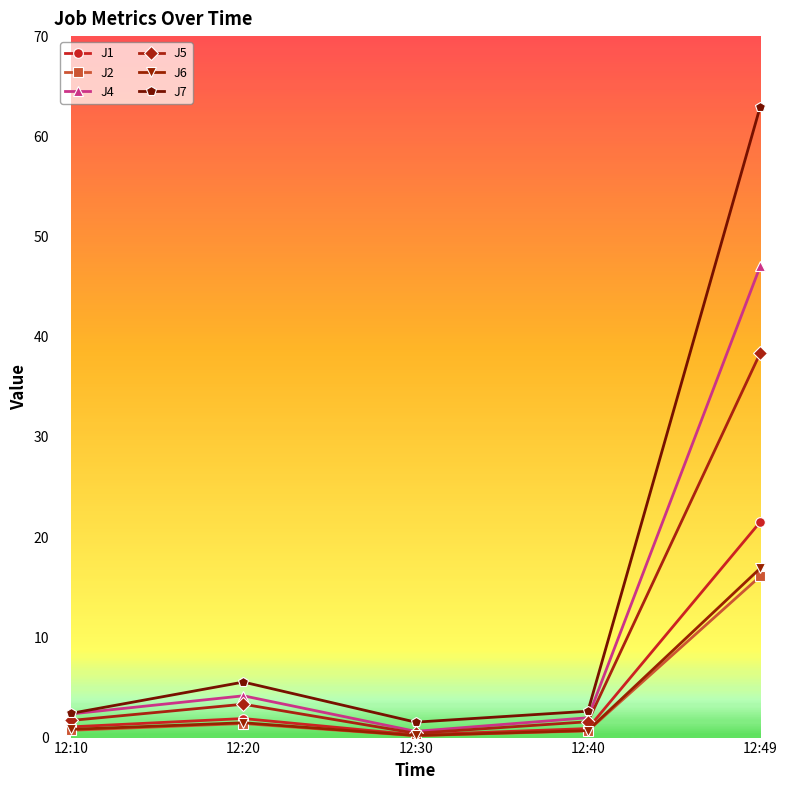

True or false: J7 and J5 intersect in this chart.

False